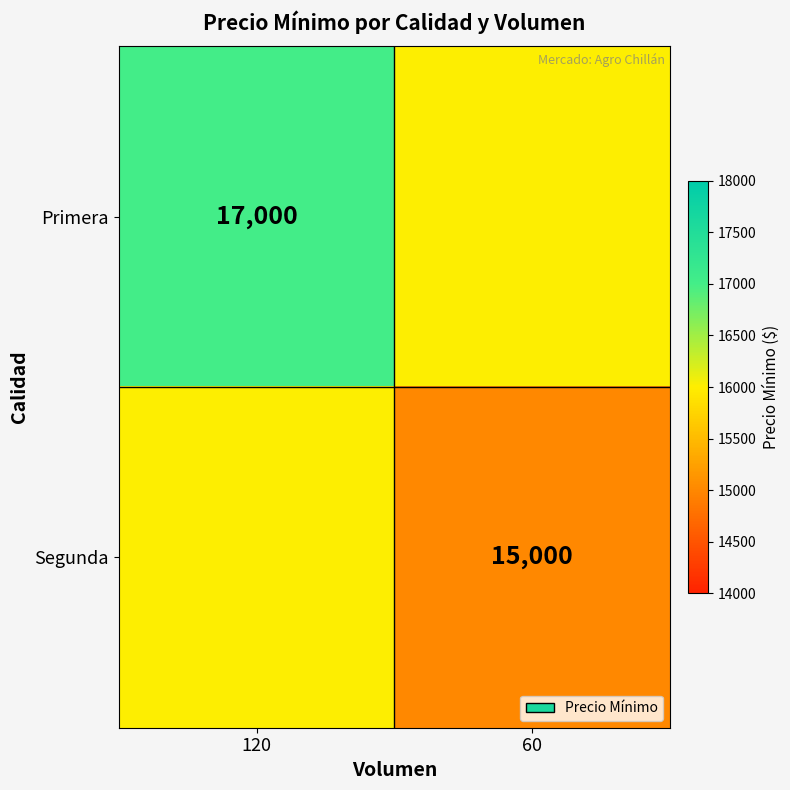

Between 60 and 120, which is larger?

120